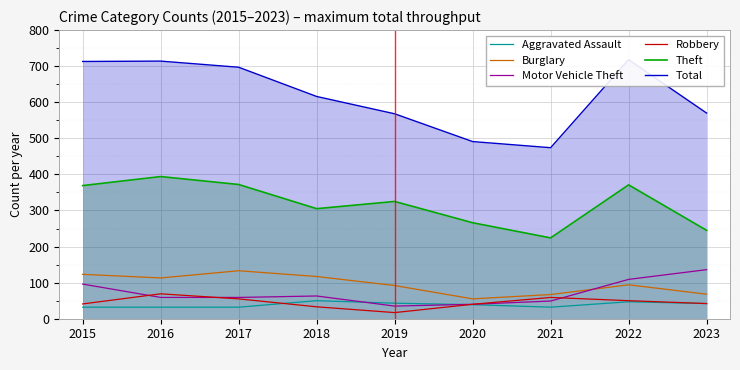

Which category has the highest value across all series?

2022